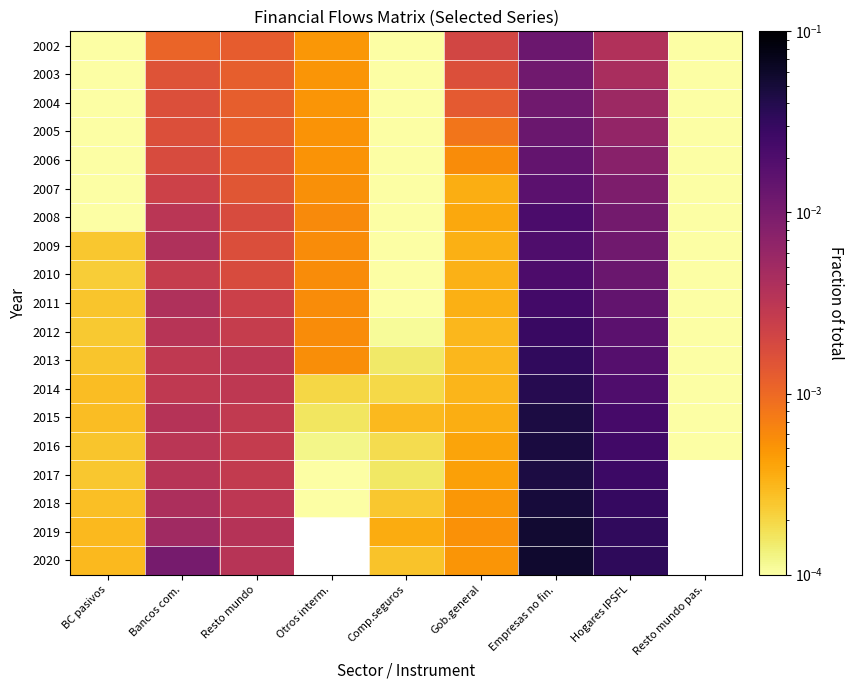

Rank the series by their maximum value, from highest to lowest.

2020, 2019, 2018, 2016, 2015, 2017, 2014, 2013, 2012, 2011, 2008, 2010, 2009, 2007, 2006, 2005, 2002, 2003, 2004